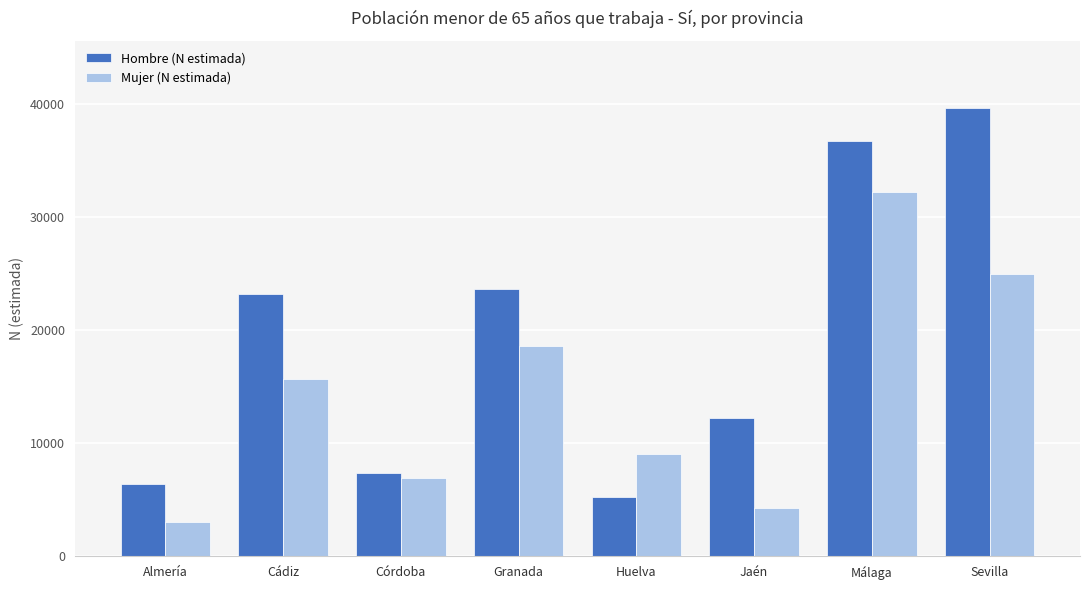

What position from the right is Cádiz?

7